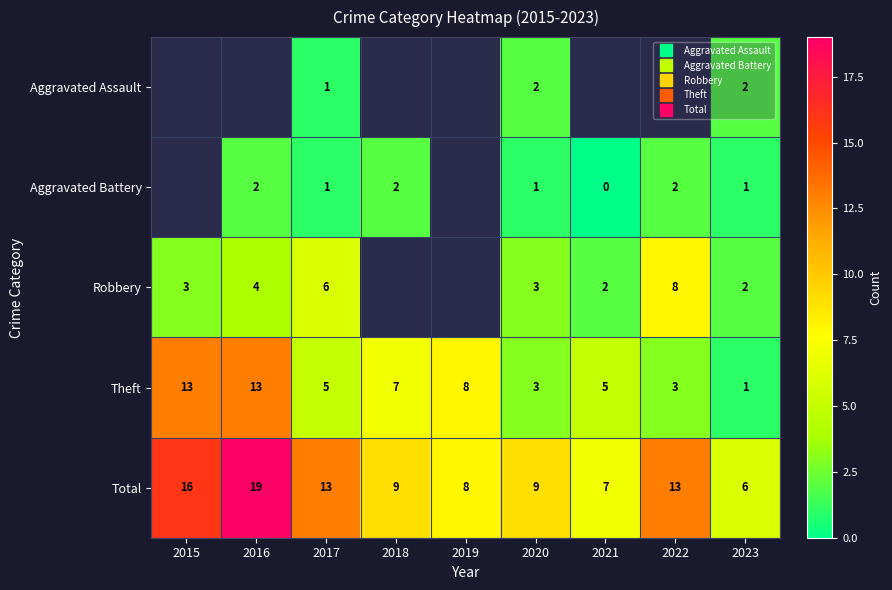

Which series has the widest spread of values?

Total